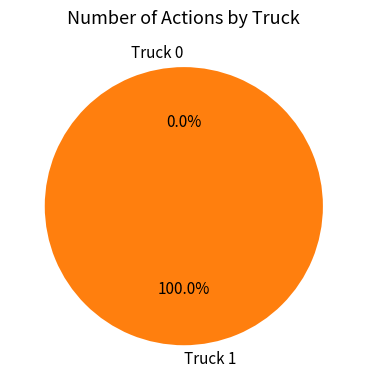

Which has a higher value, Truck 0 or Truck 1?

Truck 1